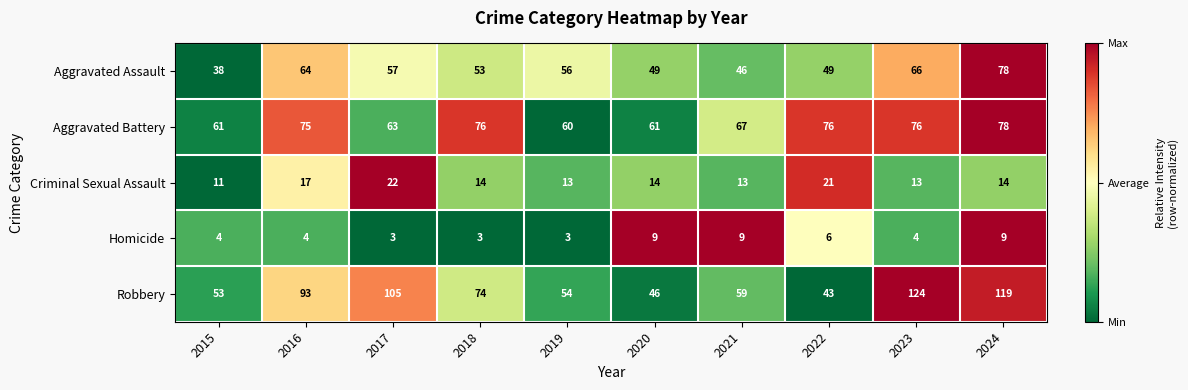

At 2018, list the series in order from smallest to largest.

Homicide, Criminal Sexual Assault, Aggravated Assault, Robbery, Aggravated Battery